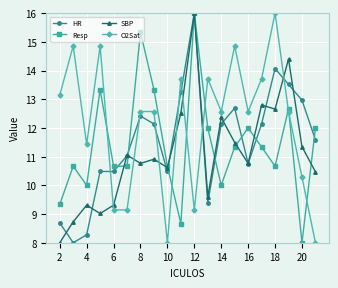

True or false: O2Sat and HR intersect in this chart.

True